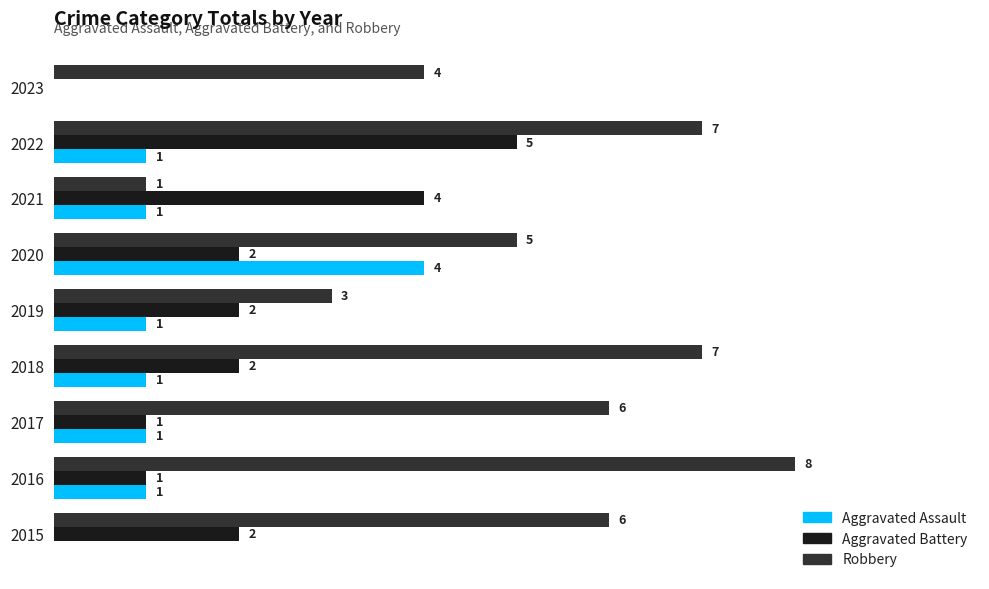

Which series has the largest total across all categories?

Robbery